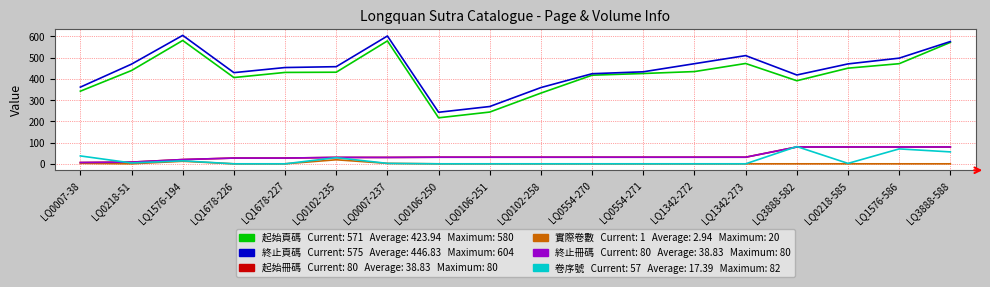

How many lines are shown in the chart?

6